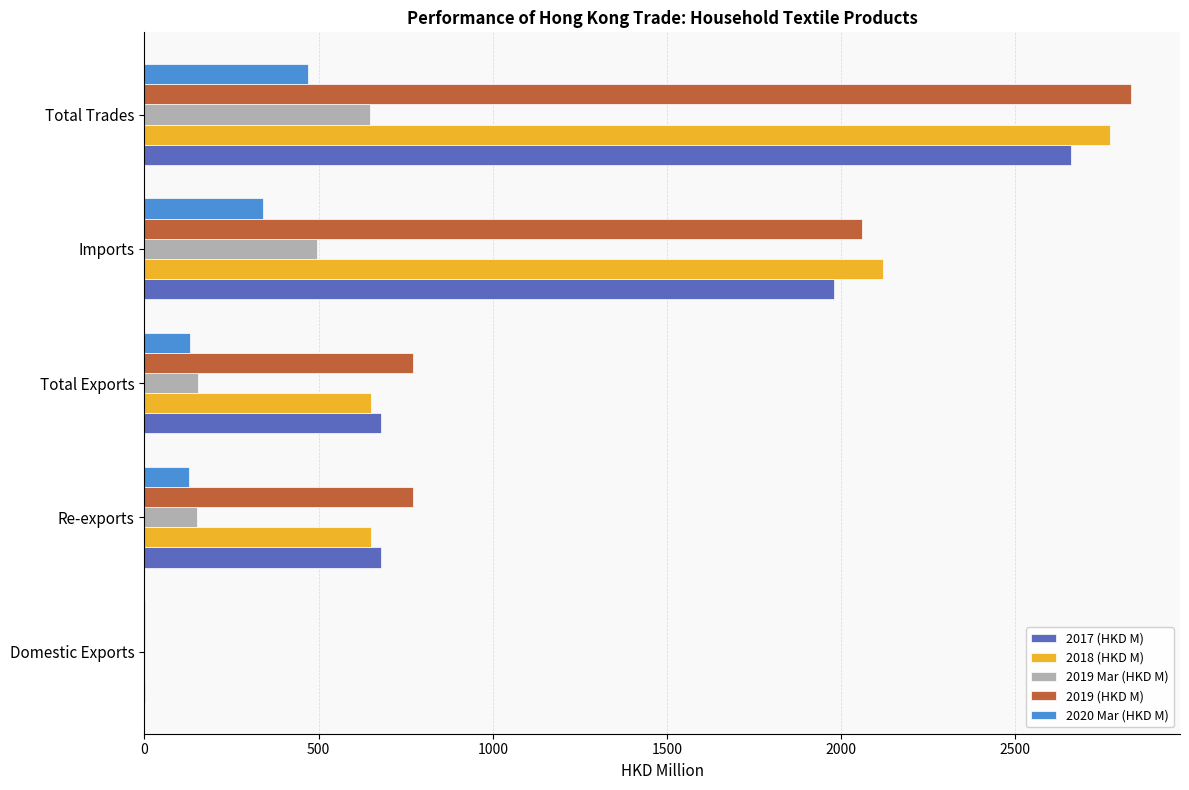

What is the maximum value for 2017 (HKD M)?

2659.0